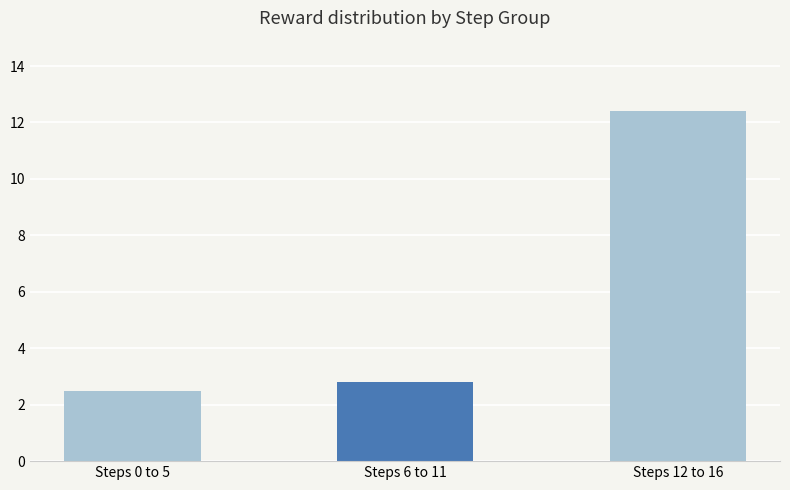

How many distinct data groups are displayed?

1